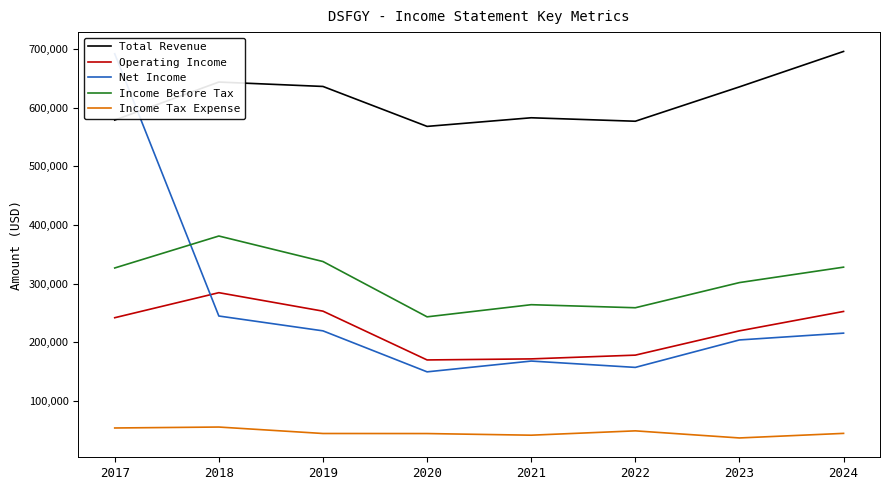

Is the value of Net Income at 2020 greater than the value of Income Tax Expense at 2024?

Yes